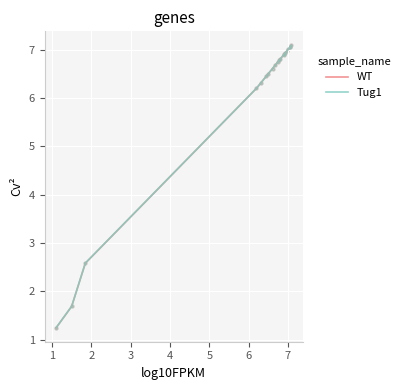

What are all the series names shown in the legend?

WT, Tug1